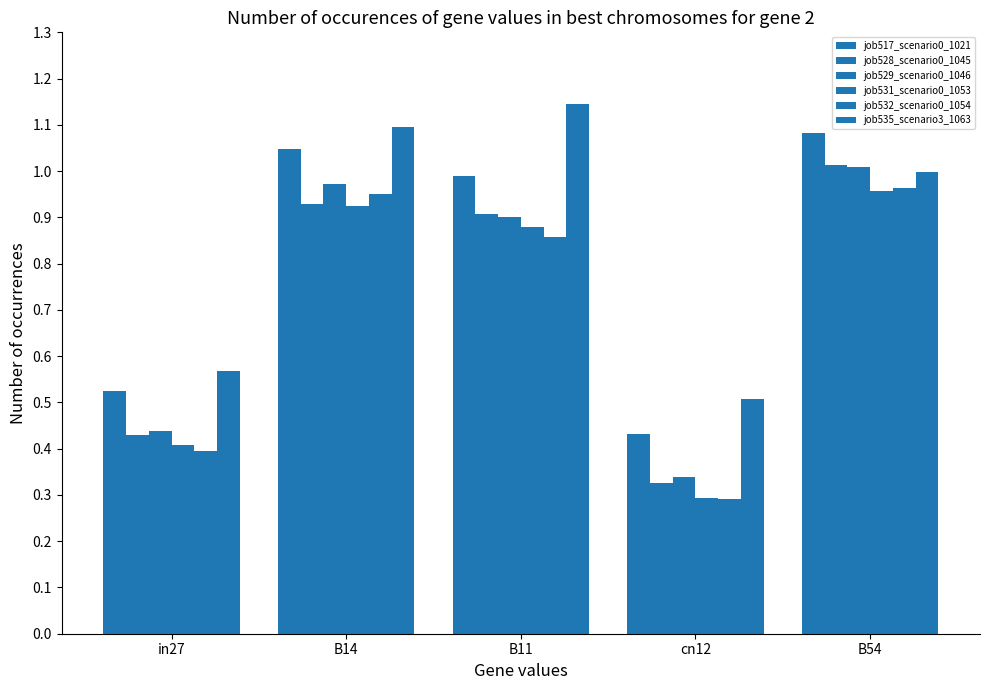

Which category has the highest value in the job535_scenario3_1063 series?

B11